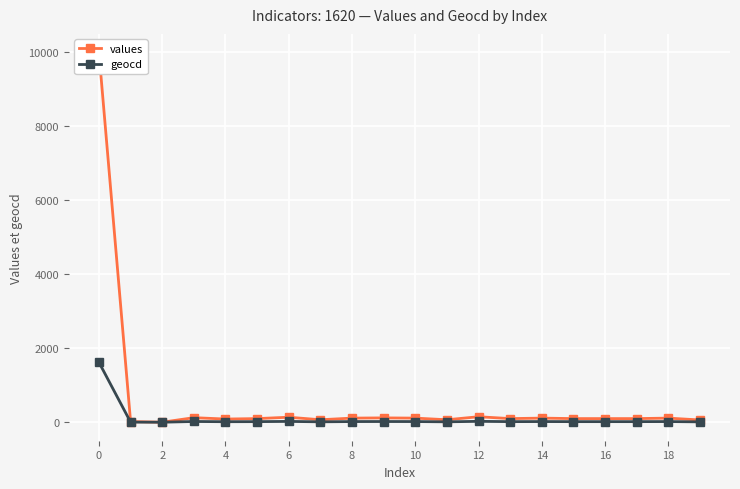

At 15, list the series in order from smallest to largest.

geocd, values